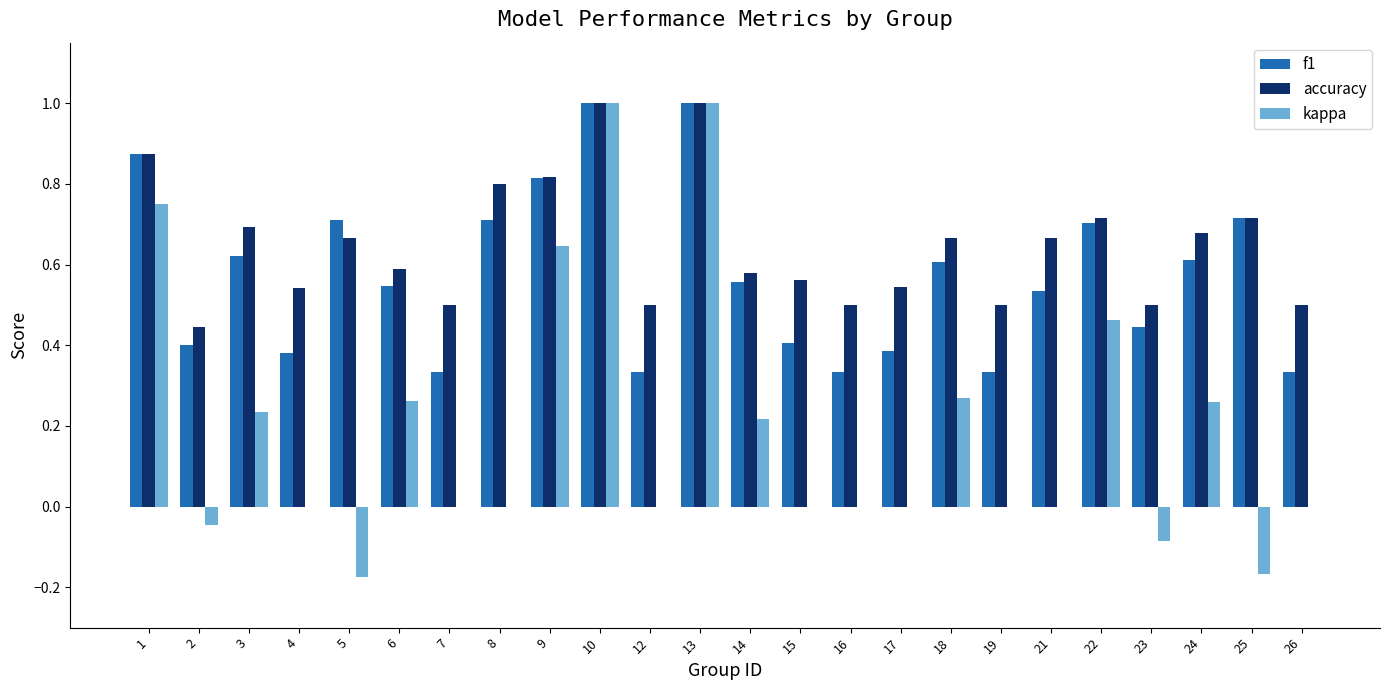

The f1 series shows 0.2 at 13. True or false?

False